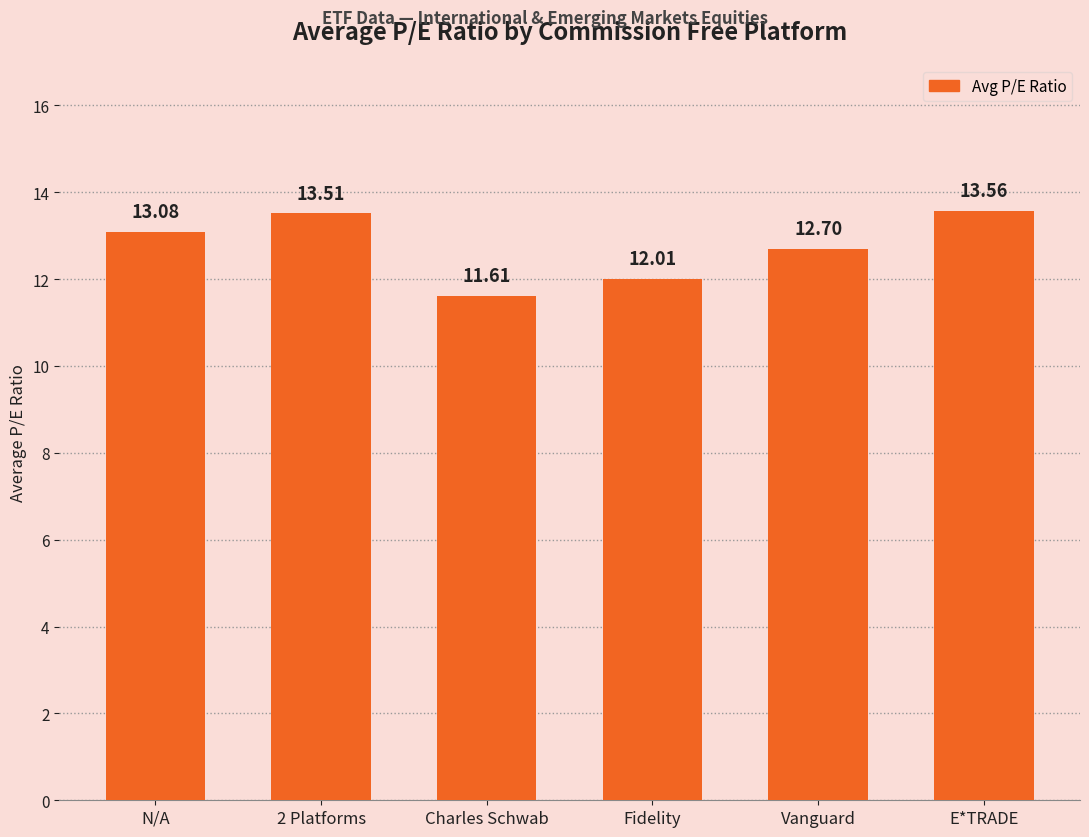

Approximately how many times larger is the value at Vanguard compared to Charles Schwab?

1.1